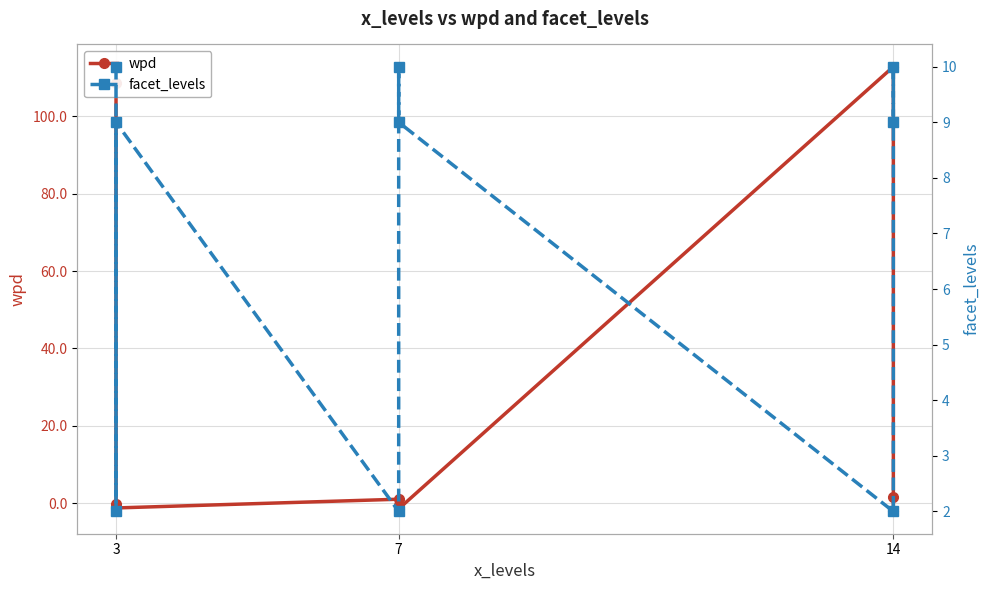

What is the difference between the second highest and minimum values in the wpd series?

110.7